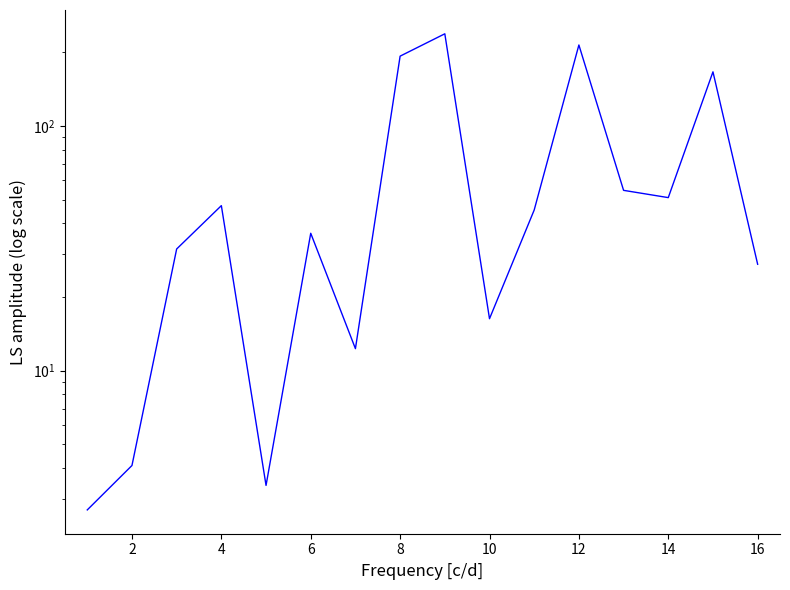

The value at 8 is 253.9. True or false?

False